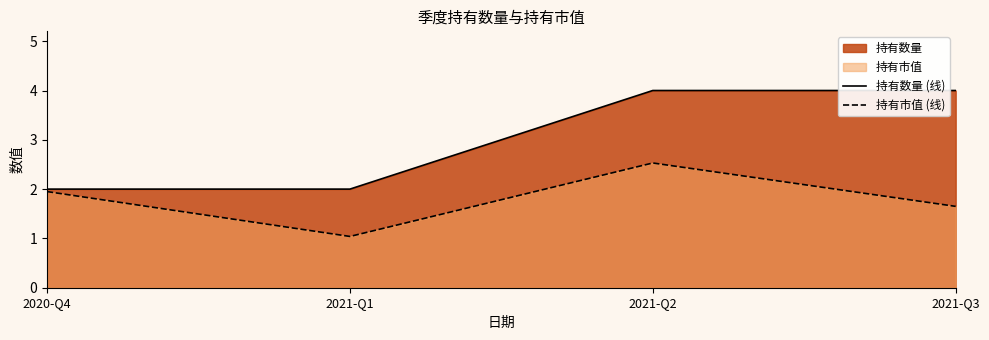

Is it true that 持有市值 (线) equals 1.6 at 2021-Q3?

True